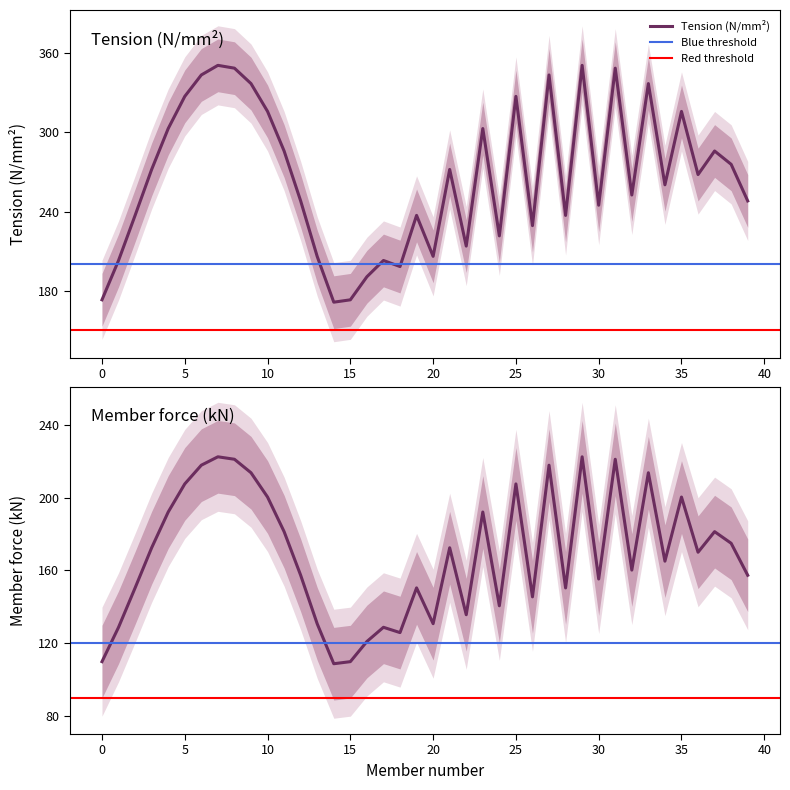

What is the sum of all Tension (N/mm2) values?

10667.2